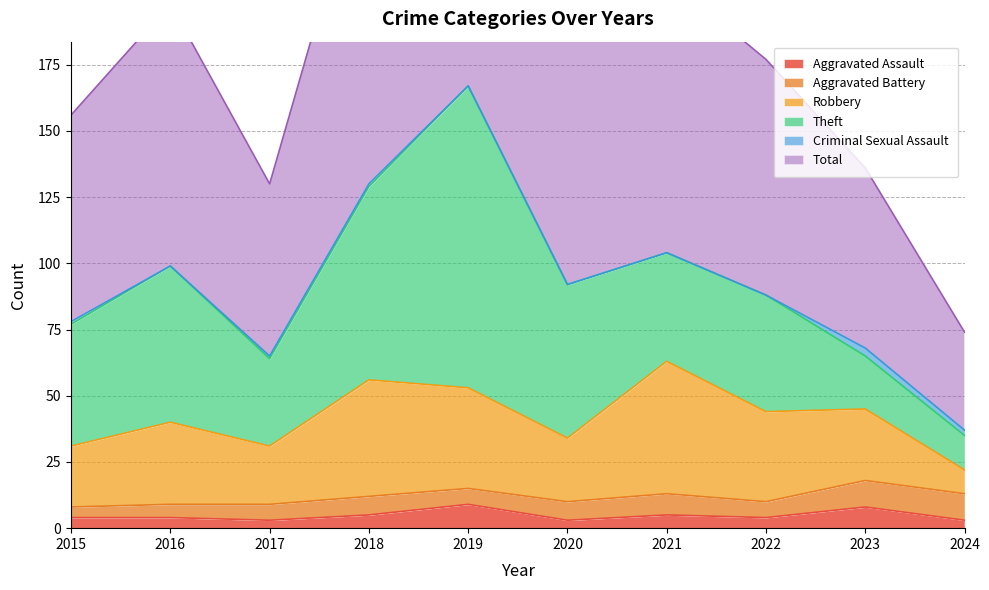

Which series has the largest total across all categories?

Total